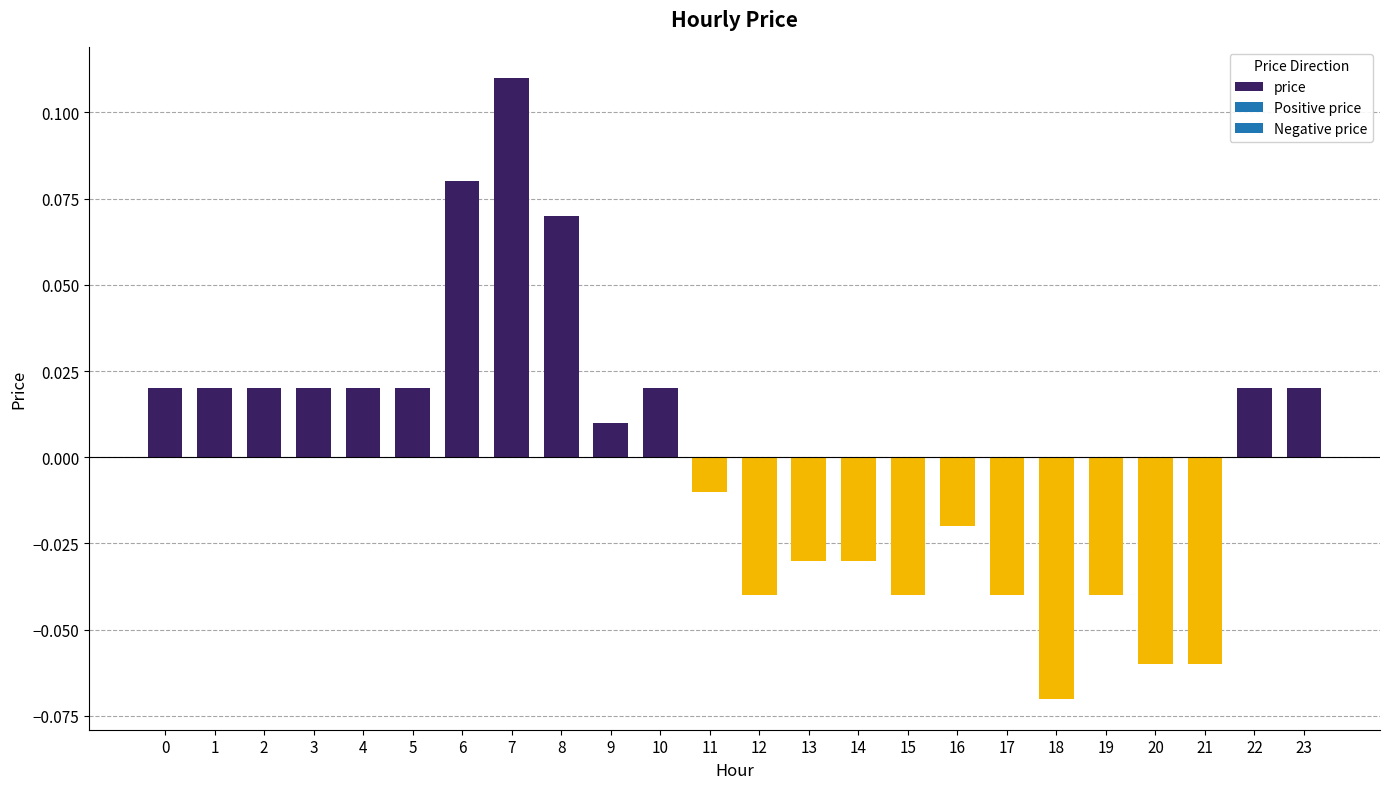

At which category does the chart reach its minimum across all series?

18